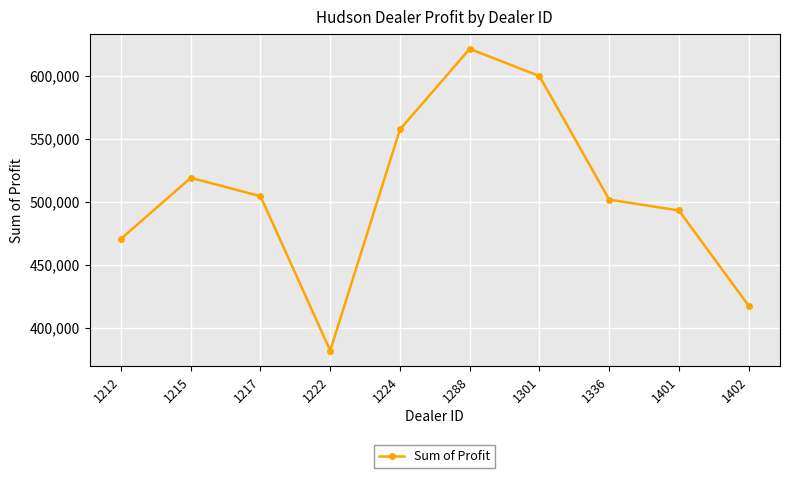

Is it true that the value at 1402 is 417345.0?

True